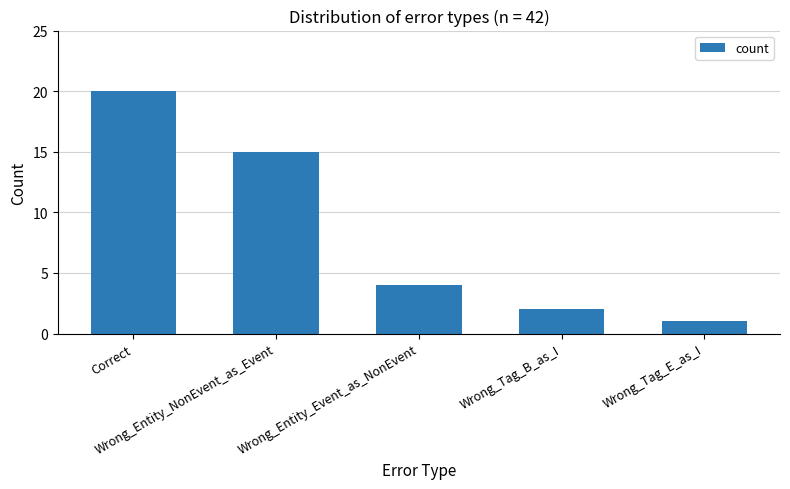

What is the minimum value shown in the chart?

1